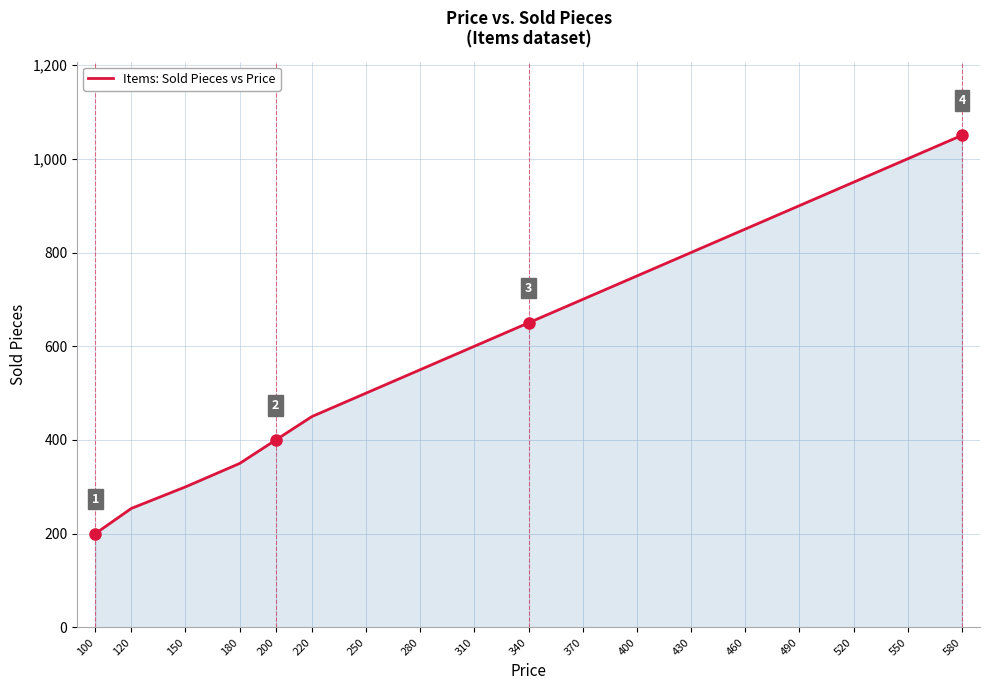

What is the difference between the maximum and minimum values?

850